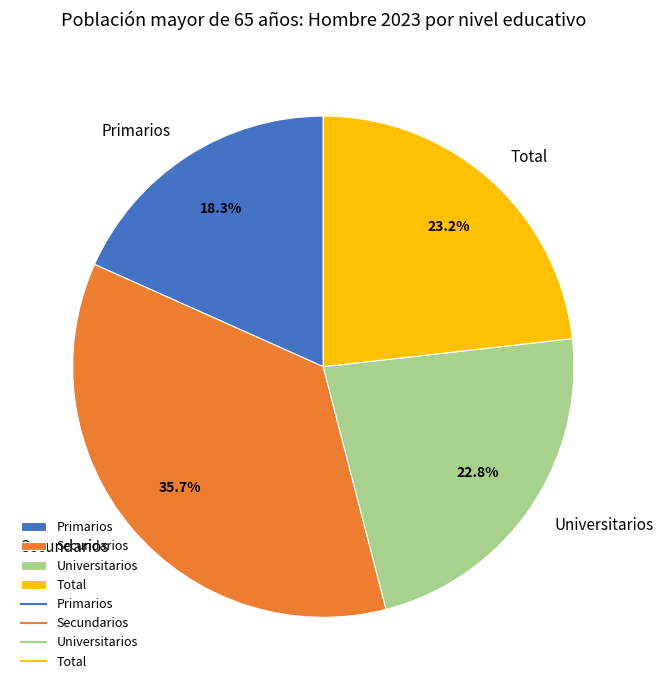

How many slices are in this pie chart?

4